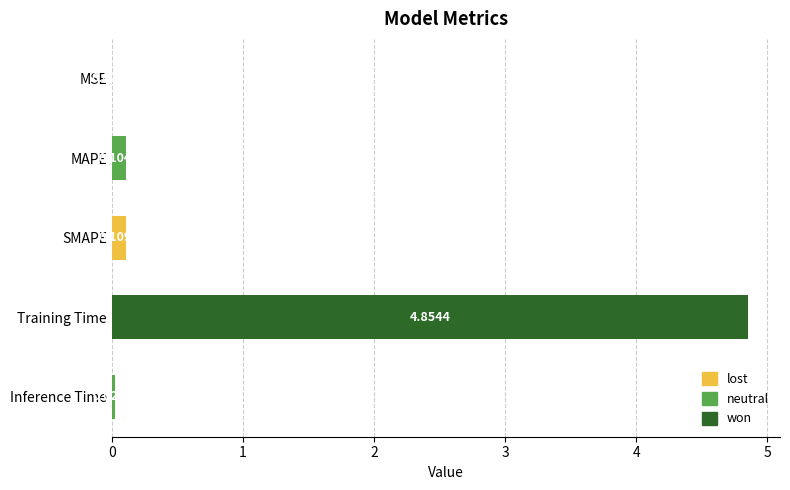

Which category has the highest value across all series?

Training Time